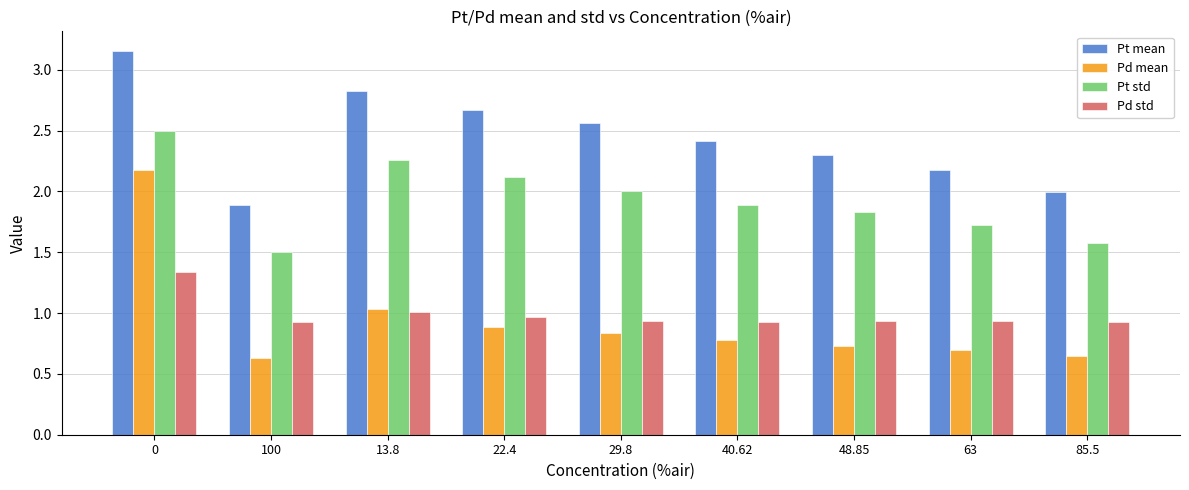

Which series has the largest range (max minus min)?

Pd mean